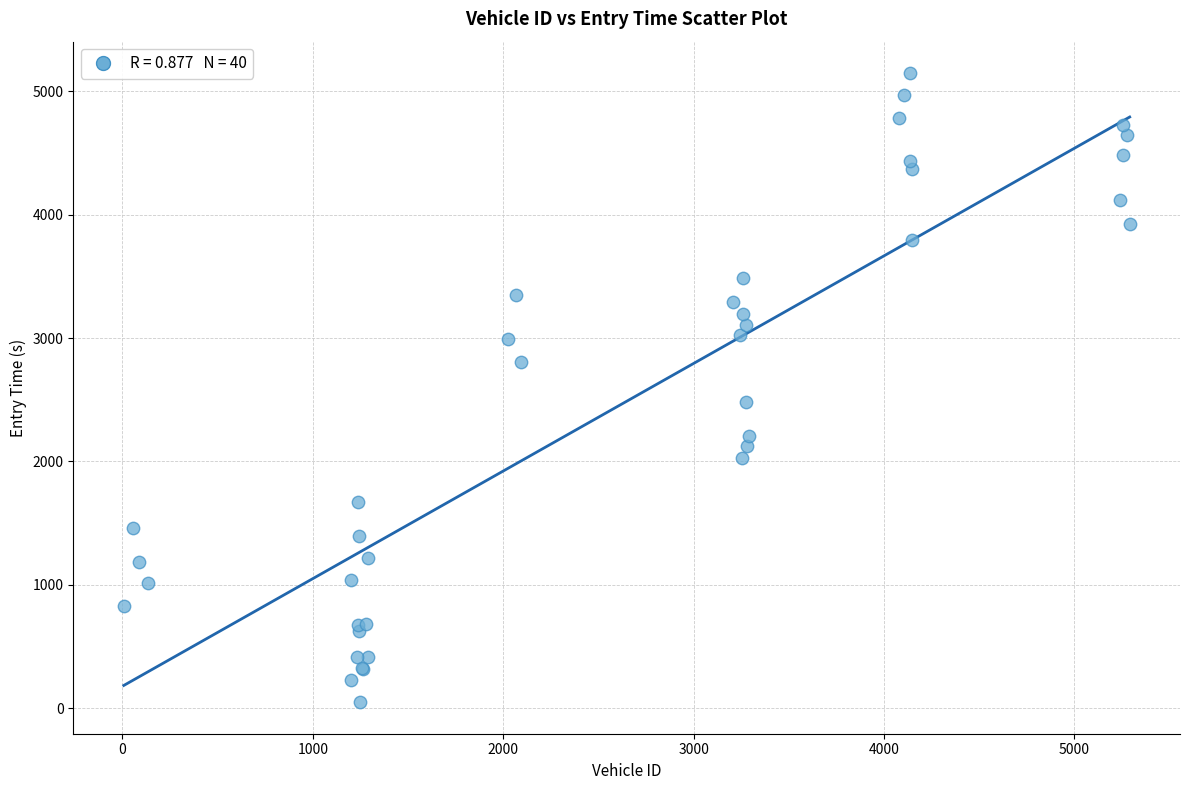

What Y value in the scatter plot is closest to 2597?

2480.0